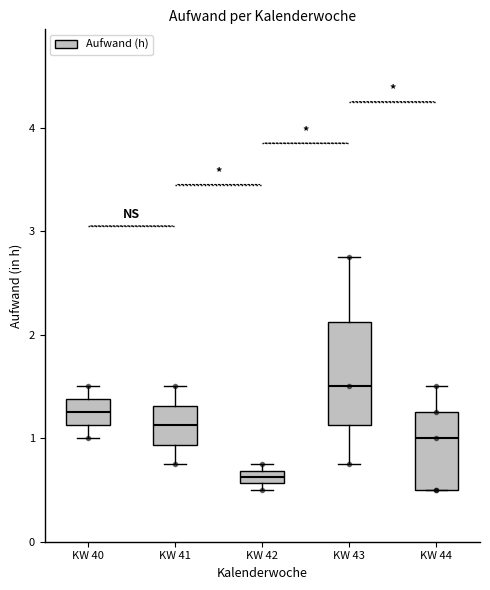

Where is the lower edge of the box for KW 44 on the y-axis? The values are not printed on the chart, so give them approximately, as read against the axis.

0.5